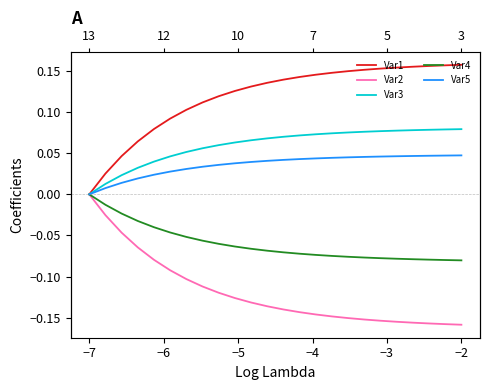

Reading right to left, transcribe all the data shown in this chart.

Var1: 0.2	0.2	0.2	0.2	0.2	0.2	0.2	0.1	0.1	0.1	0.1	0.1	0.1	0.1	0.1	0.1	0.1	0.1	0.1	0.1	0.1	0.0	0.0	0.0
Var2: -0.2	-0.2	-0.2	-0.2	-0.2	-0.2	-0.2	-0.2	-0.1	-0.1	-0.1	-0.1	-0.1	-0.1	-0.1	-0.1	-0.1	-0.1	-0.1	-0.1	-0.1	-0.0	-0.0	-0.0
Var3: 0.1	0.1	0.1	0.1	0.1	0.1	0.1	0.1	0.1	0.1	0.1	0.1	0.1	0.1	0.1	0.1	0.1	0.1	0.0	0.0	0.0	0.0	0.0	0.0
Var4: -0.1	-0.1	-0.1	-0.1	-0.1	-0.1	-0.1	-0.1	-0.1	-0.1	-0.1	-0.1	-0.1	-0.1	-0.1	-0.1	-0.1	-0.1	-0.0	-0.0	-0.0	-0.0	-0.0	-0.0
Var5: 0.0	0.0	0.0	0.0	0.0	0.0	0.0	0.0	0.0	0.0	0.0	0.0	0.0	0.0	0.0	0.0	0.0	0.0	0.0	0.0	0.0	0.0	0.0	0.0